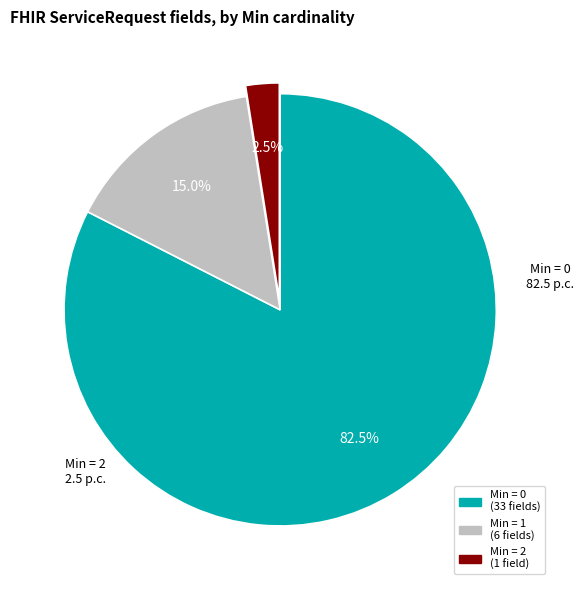

Does any single category account for the majority?

Yes